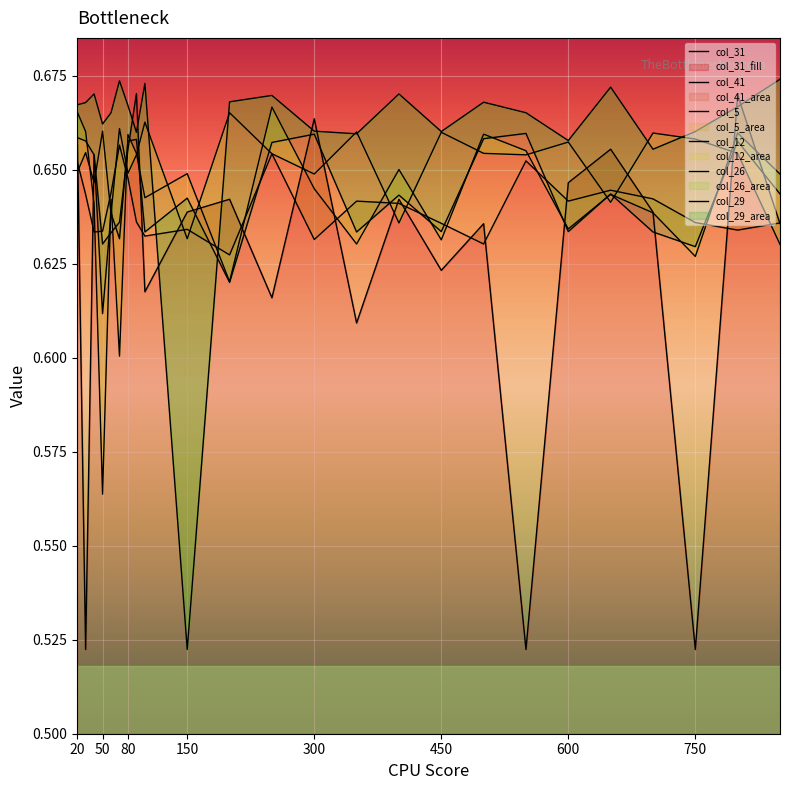

List the series in order of their peak value, lowest first.

col_41, col_29, col_12, col_5, col_31, col_26